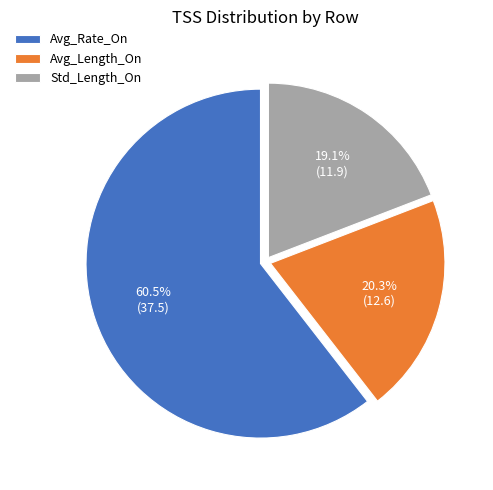

What is the smallest slice in the pie chart?

Std_Length_On